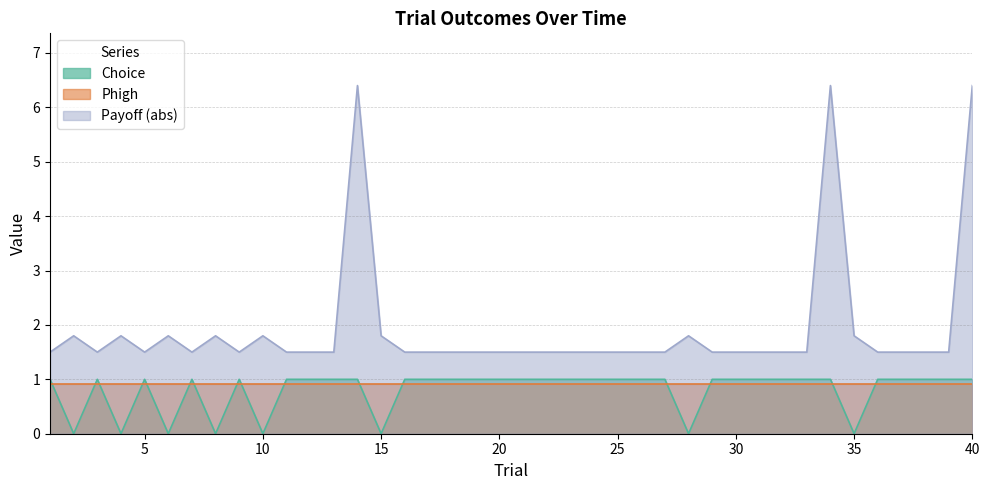

Which has a higher value, 30 or 13?

30